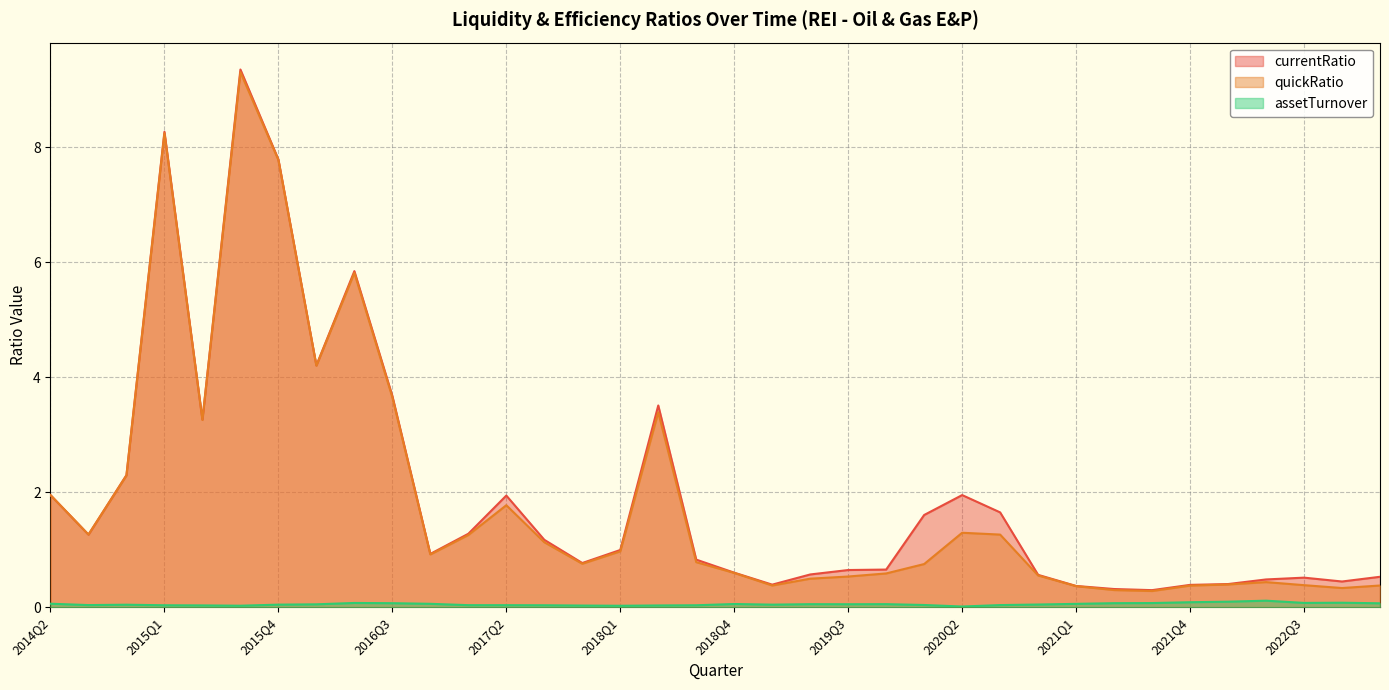

True or false: currentRatio has a value of 0.4 at 2018Q1.

False